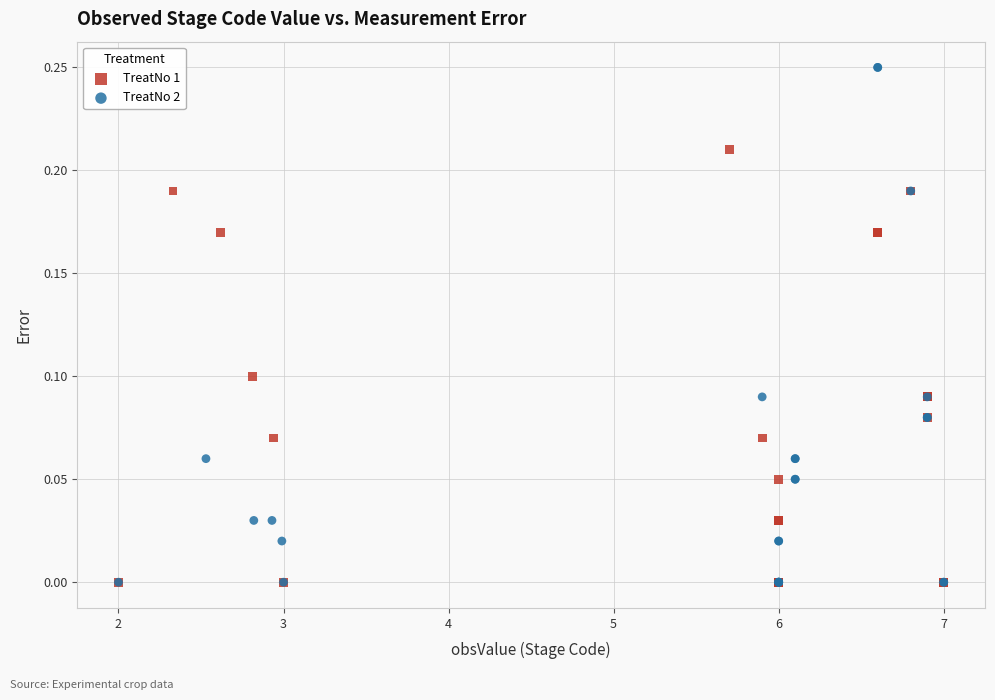

What are all the series names shown in the legend?

TreatNo 1, TreatNo 2